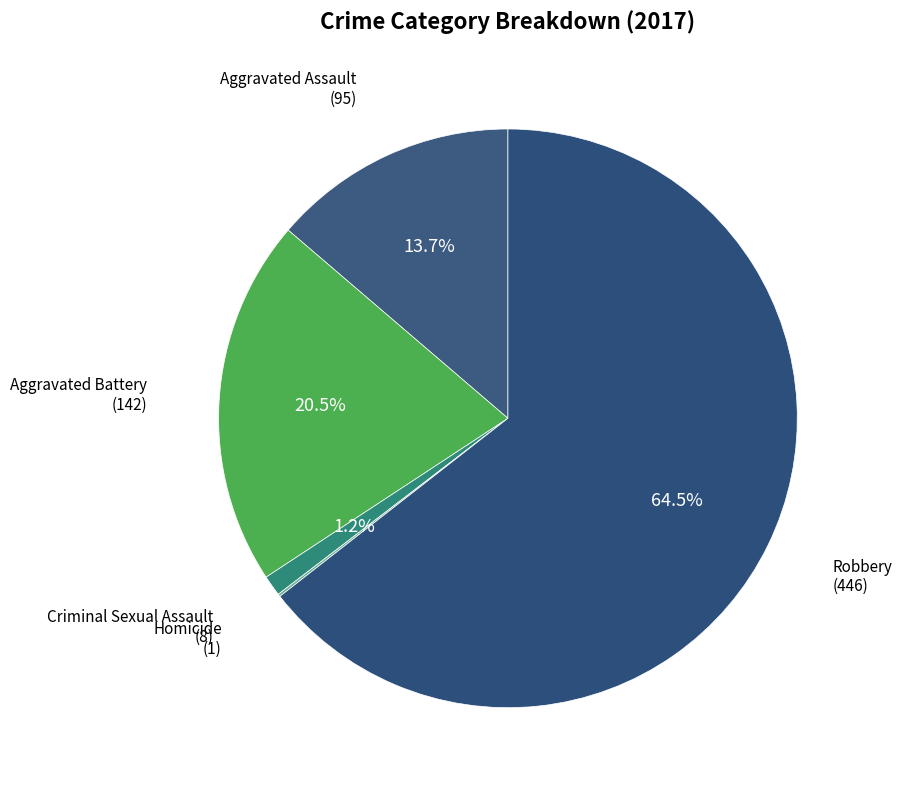

Which slice represents more than half of the pie?

Robbery